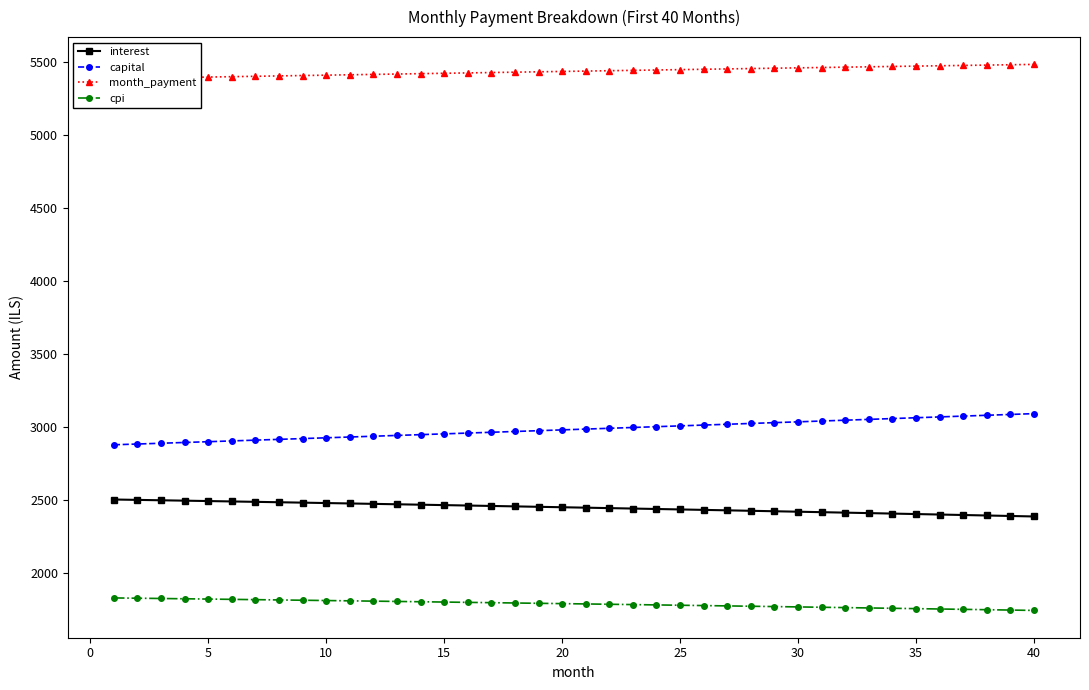

How many lines are shown in the chart?

4